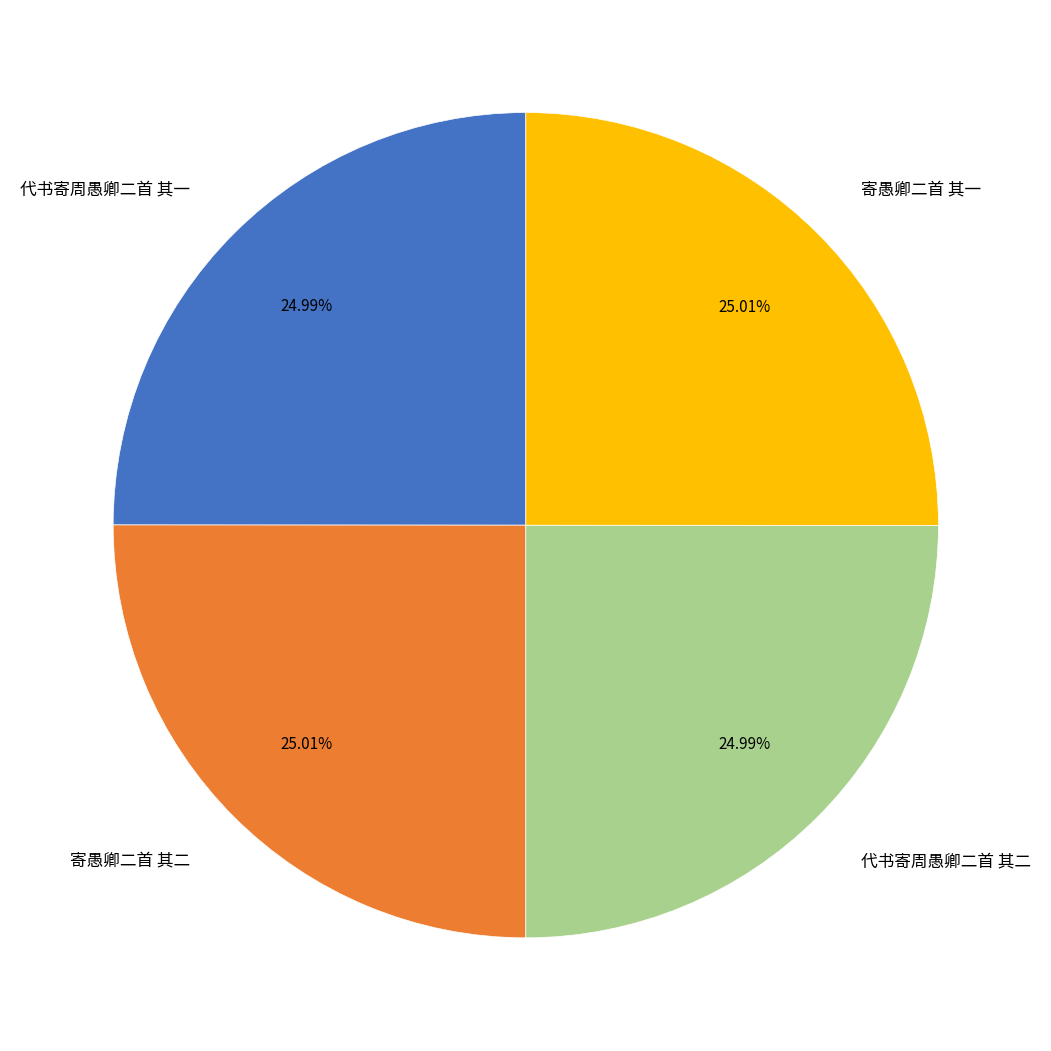

What percentage is the 寄愚卿二首 其二 slice, to the nearest percent?

25%